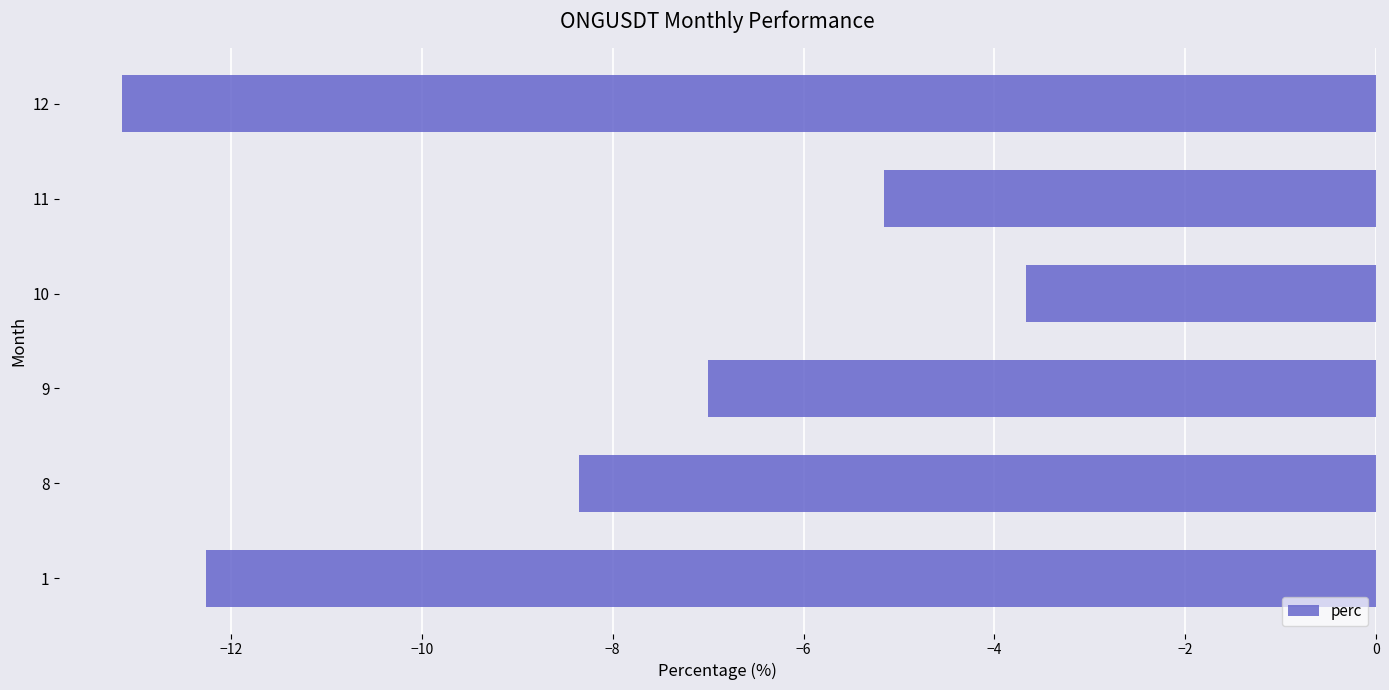

How many data points does each series have?

6